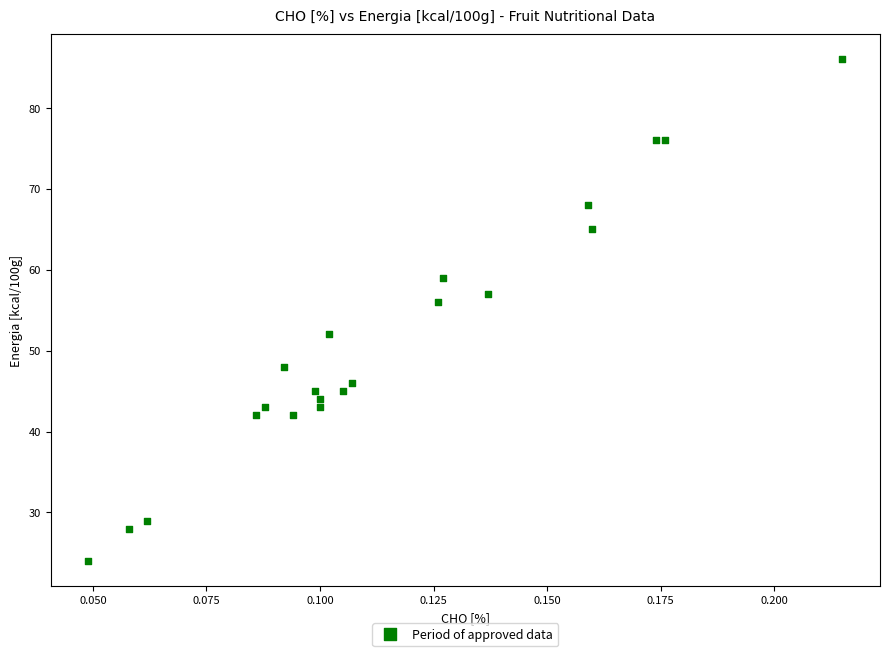

What is the range of Y values (max minus min)?

62